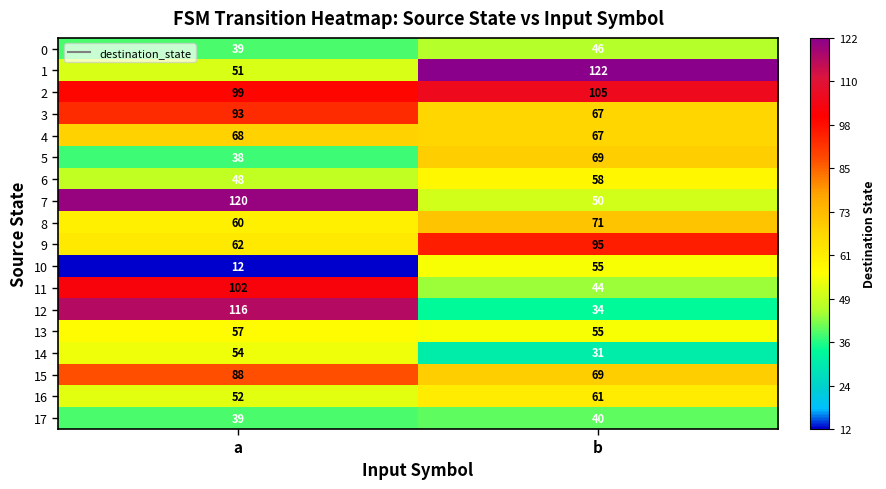

The value of 2 at b is 157. True or false?

False